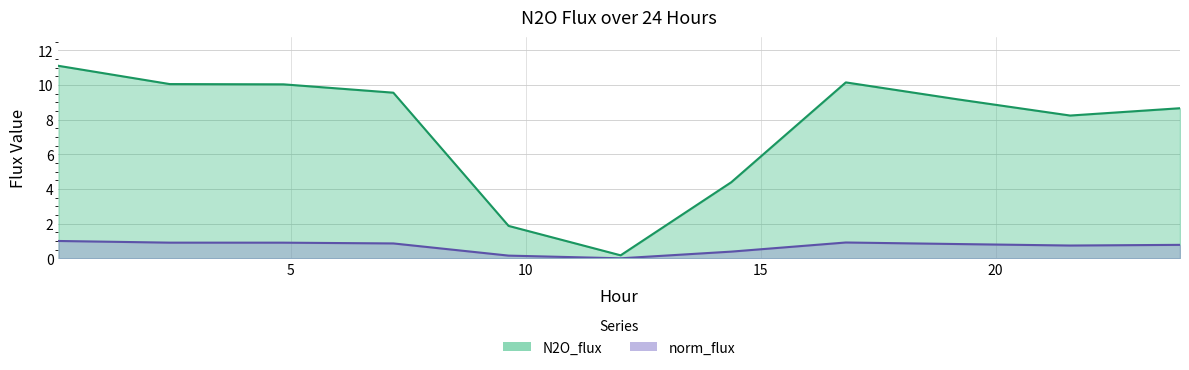

Which series changed the most between 4.8395 and 16.81?

N2O_flux